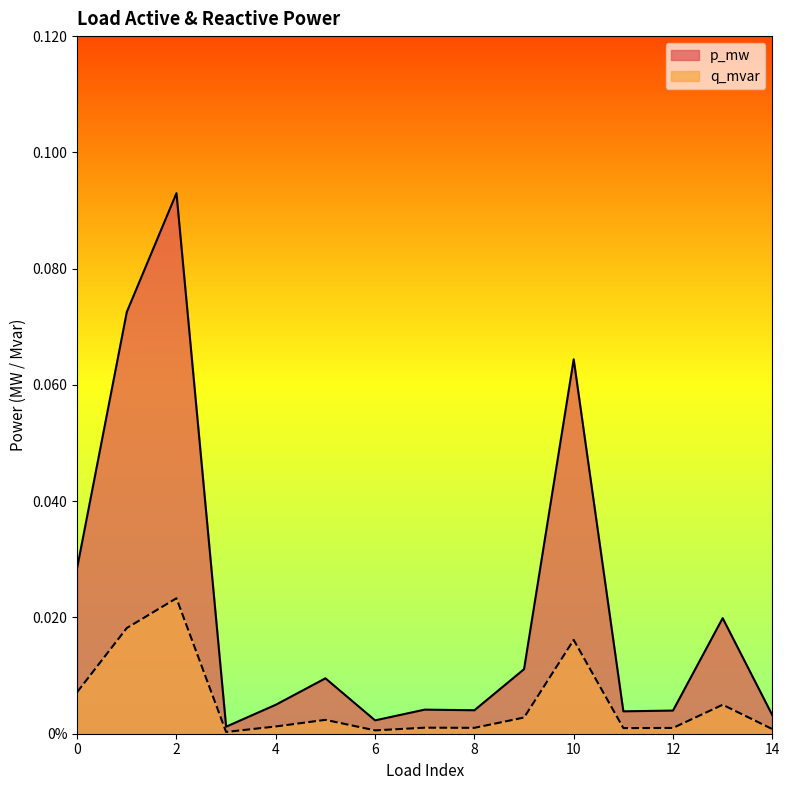

True or false: p_mw has a value of 0.0 at 13.

True